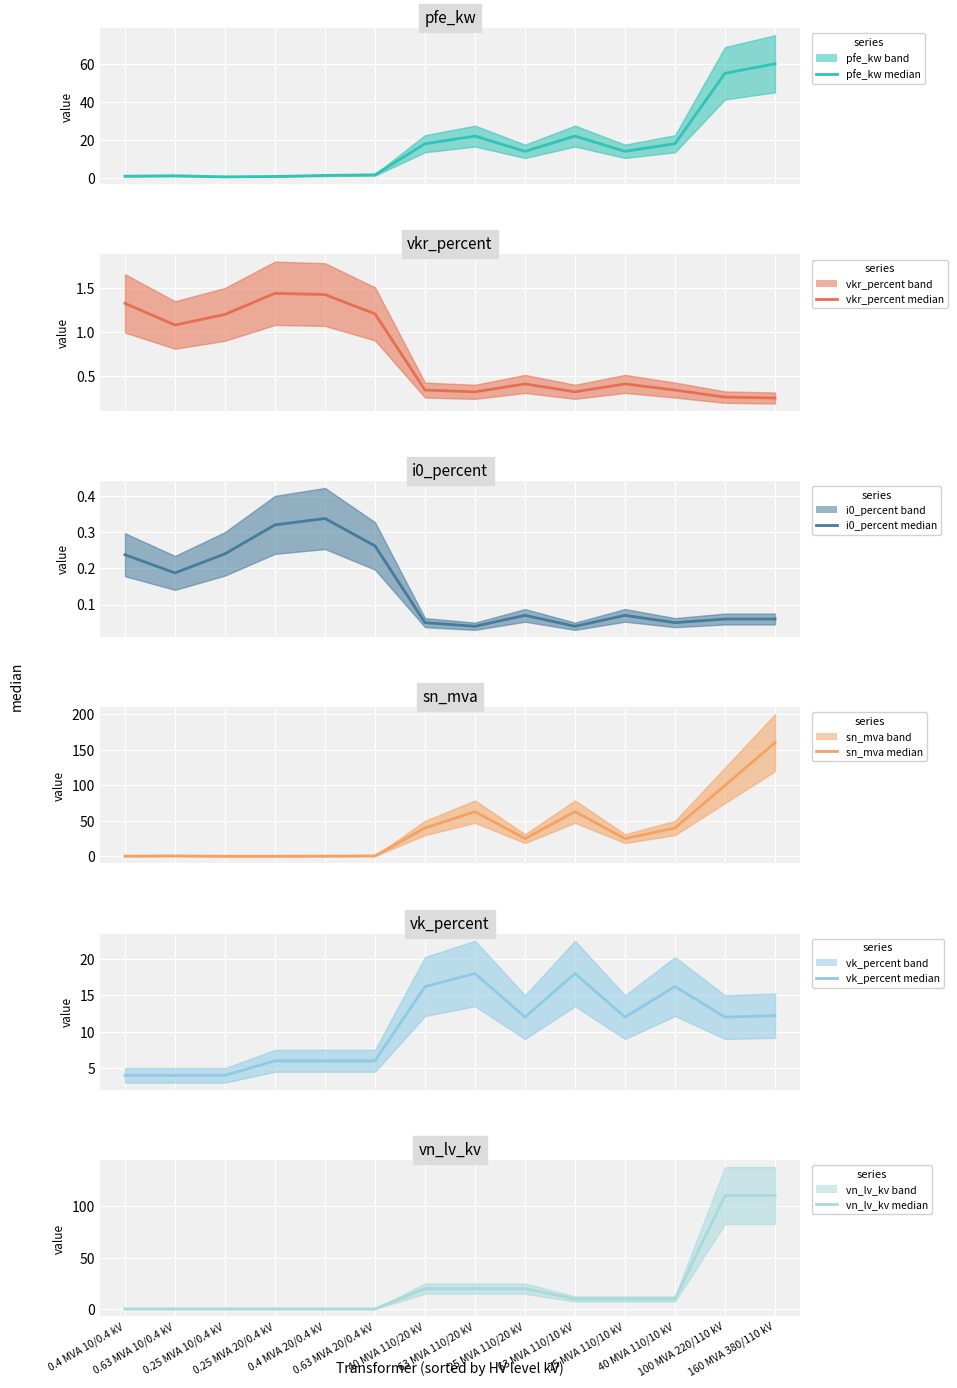

Between 0.25 MVA 10/0.4 kV and 160 MVA 380/110 kV, which series saw the biggest shift?

sn_mva